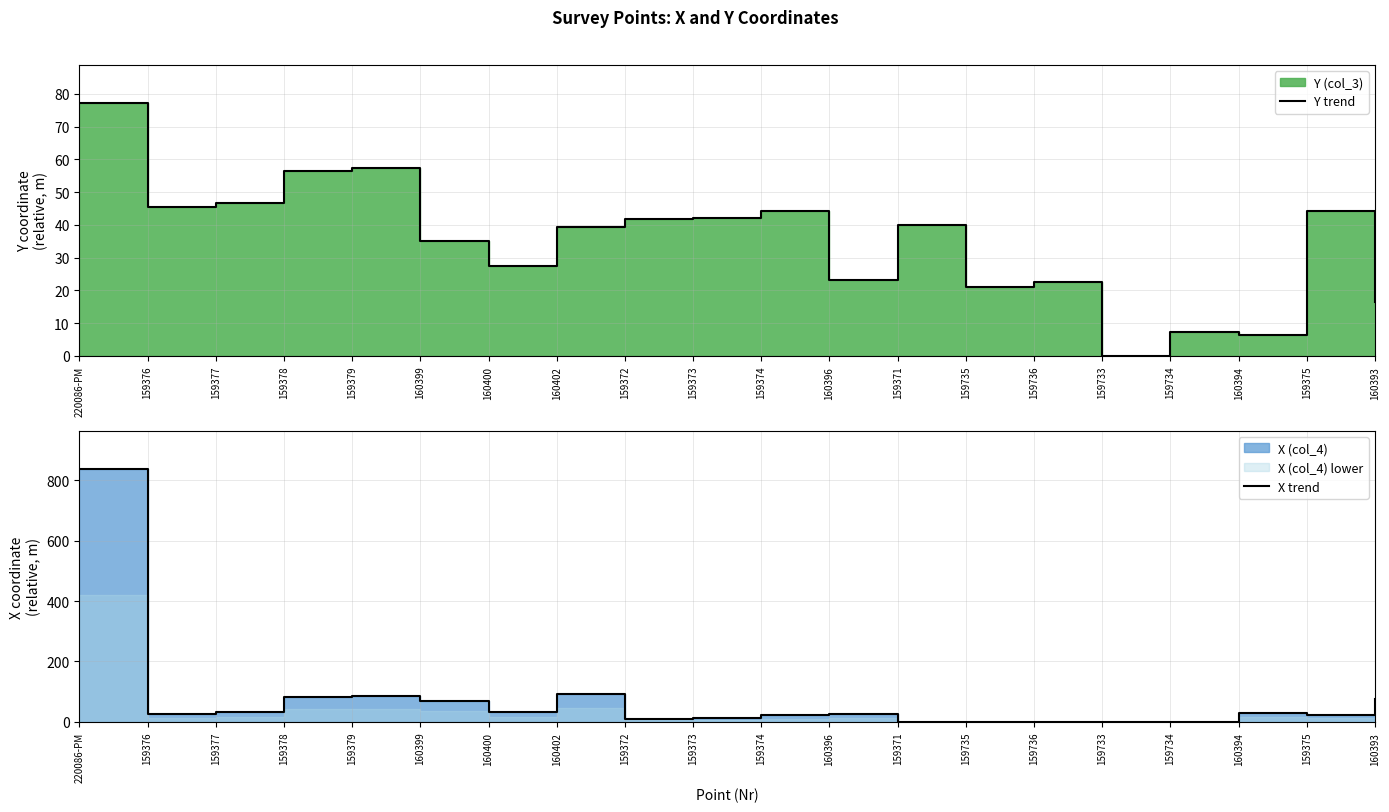

Reading left to right, what are all the values shown in this chart?

Y trend: 77.2	45.3	46.7	56.3	57.3	34.9	27.3	39.4	41.8	42.1	44.2	23.3	39.9	21.1	22.6	0.0	7.4	6.3	44.4	16.6
X trend: 837.6	27.4	34.4	82.6	86.4	70.8	31.6	90.9	9.9	11.3	21.7	26.1	0.0	0.1	0.1	0.5	0.2	30.5	22.7	74.7